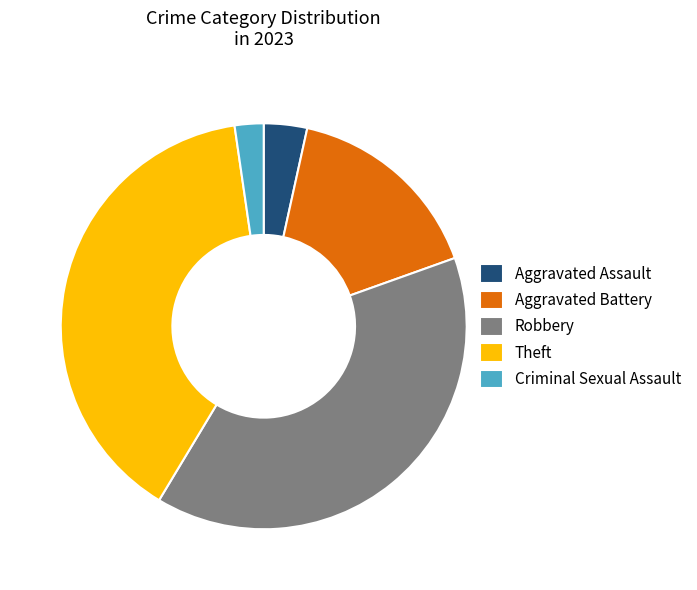

Count the number of slices in the pie.

5